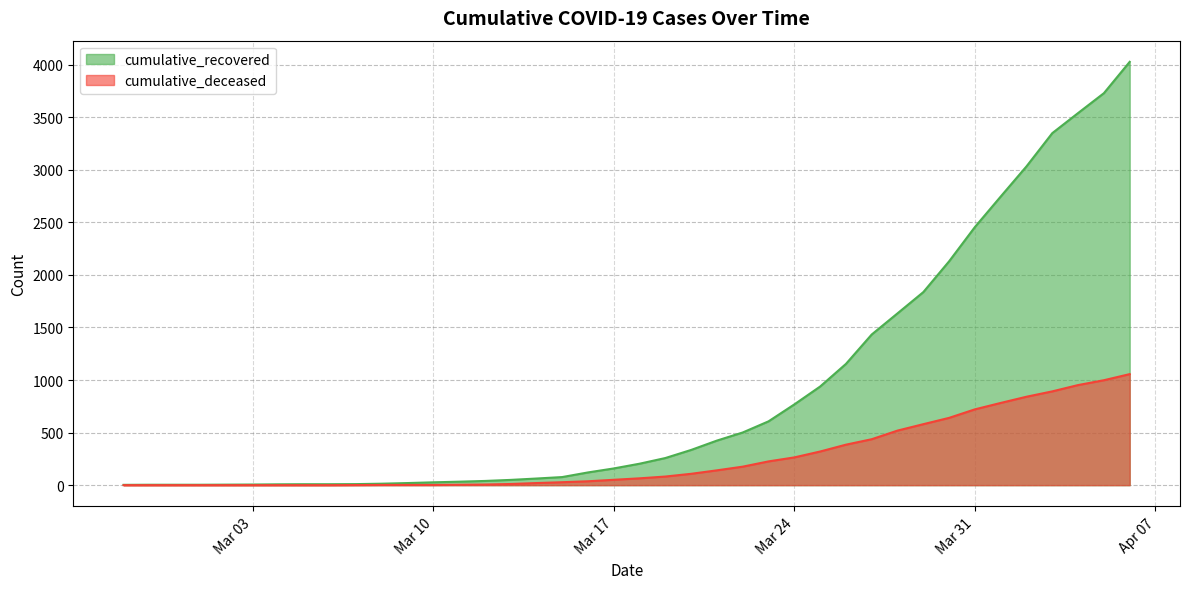

What is the difference between the cumulative_deceased values at 2020-03-18 and 2020-03-21?

76